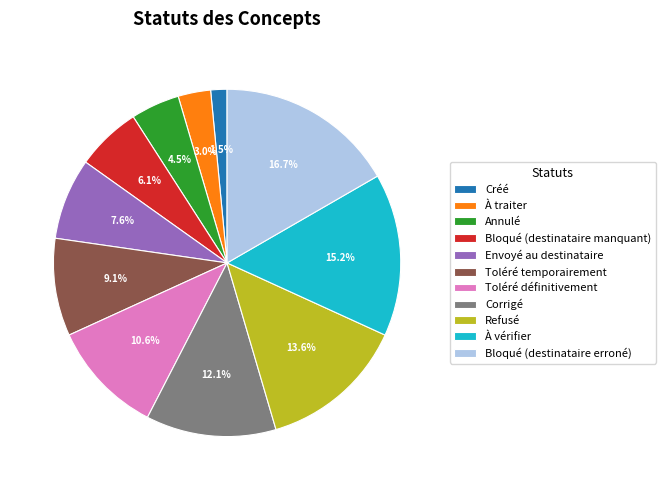

Which has a higher value, À traiter or Bloqué (destinataire manquant)?

Bloqué (destinataire manquant)